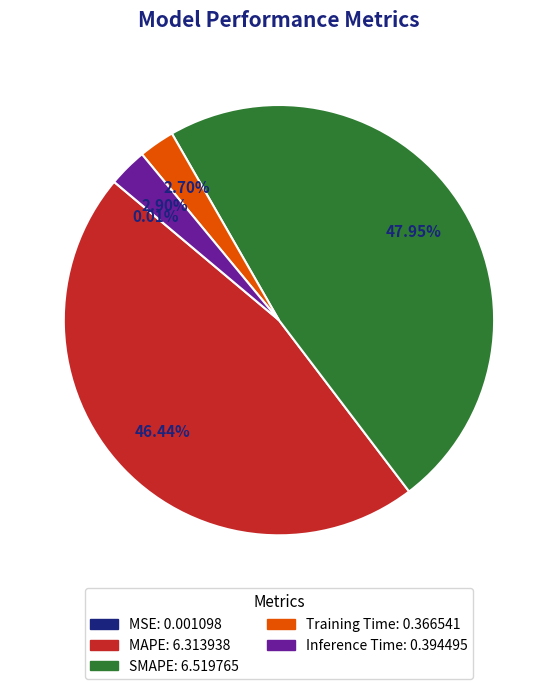

Is Training Time the majority of the pie?

No